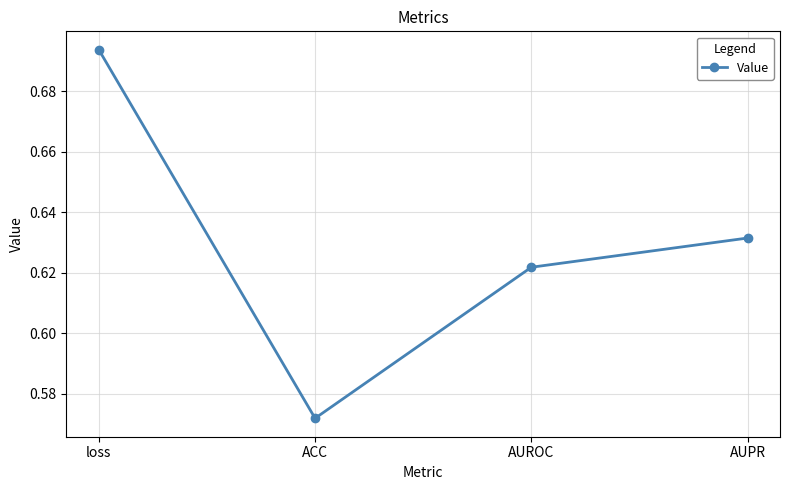

The value at ACC is 0.3. True or false?

False